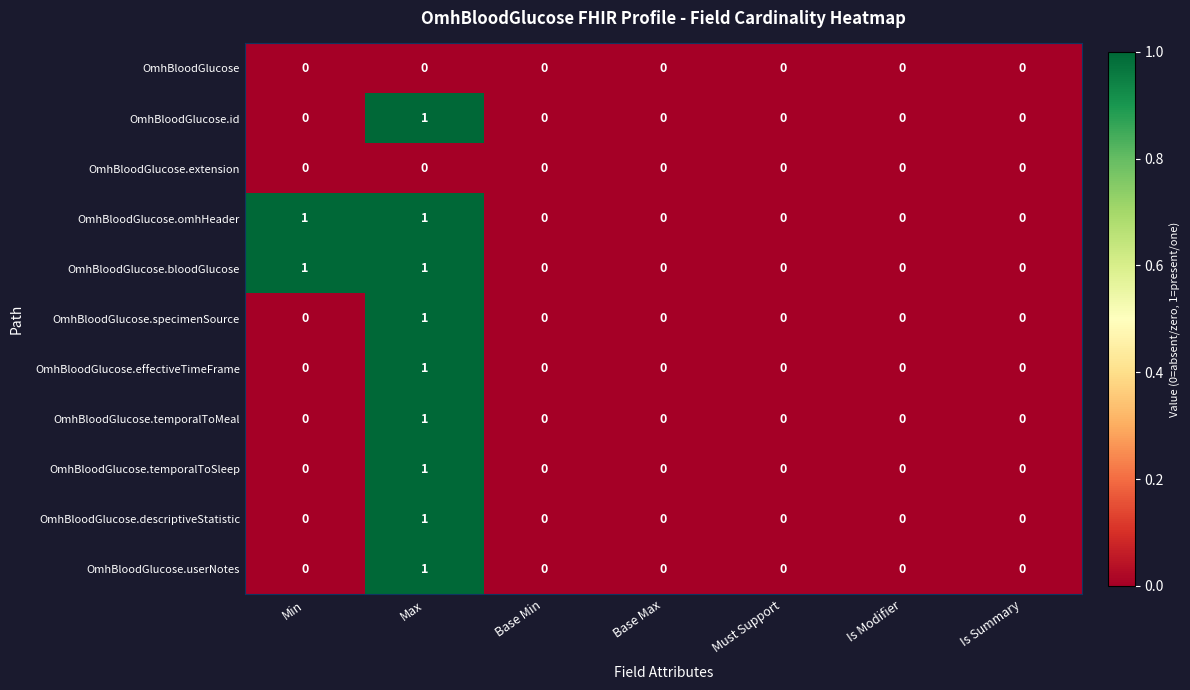

At which category is the sum across all series the highest?

Max